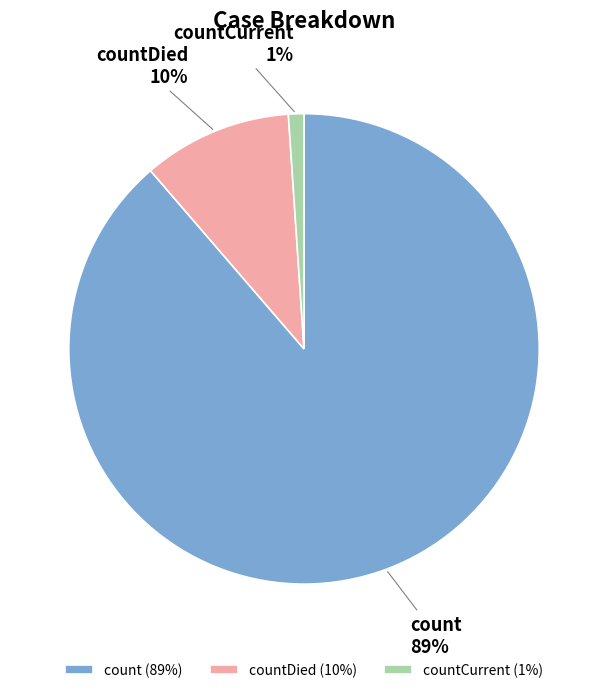

To the nearest percent, what is the average slice percentage?

33%